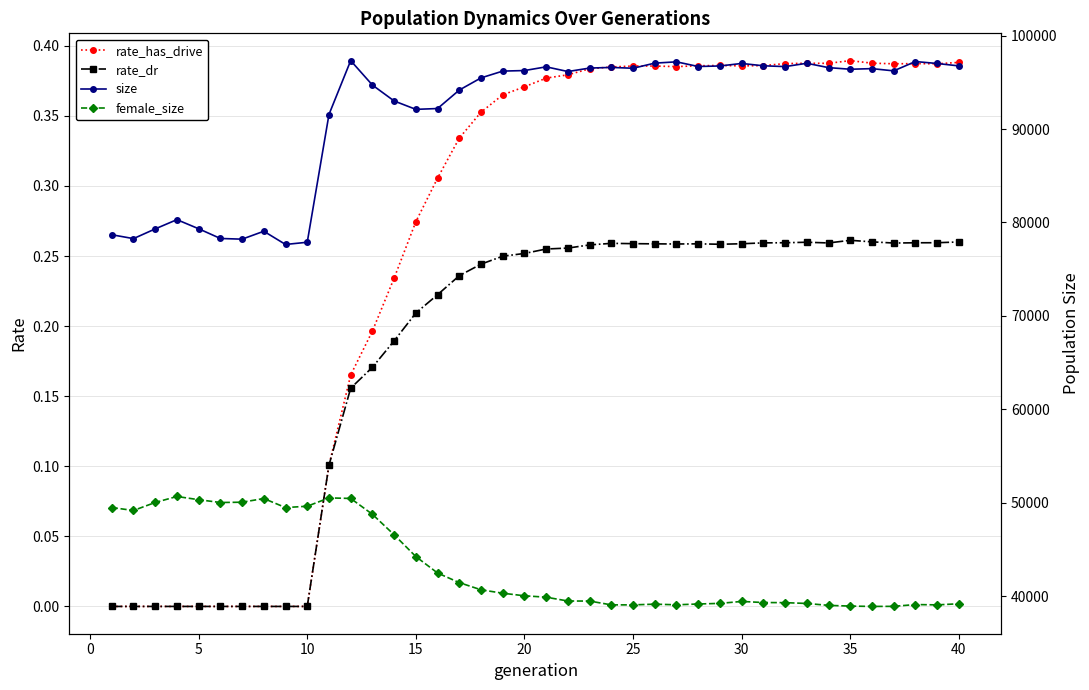

What is the highest value of the rate_dr series?

0.3